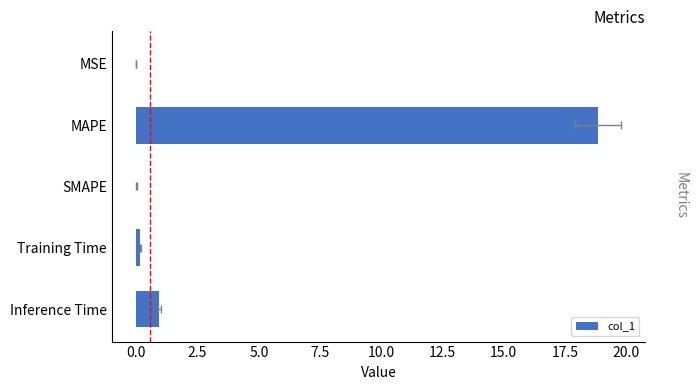

True or false: the data shows 0.0 at MSE.

False